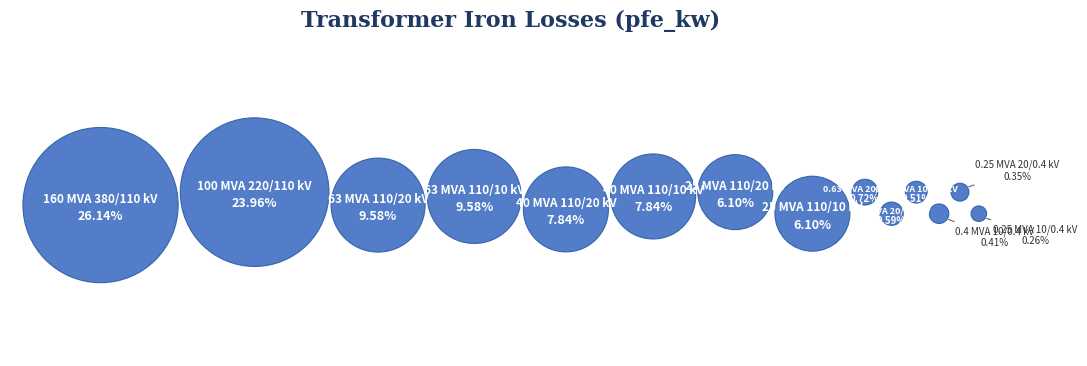

What is the change in value from 63 MVA 110/20 kV to 0.63 MVA 10/0.4 kV?

-20.8